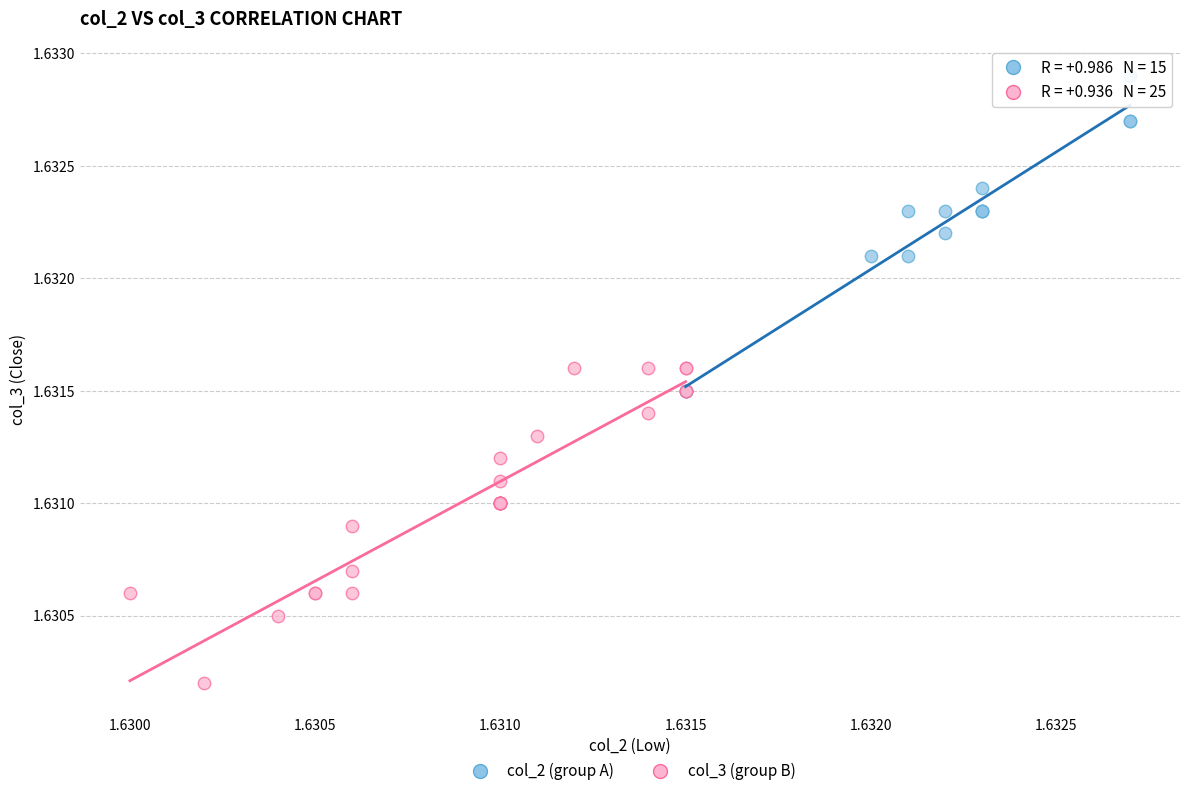

Which series reaches the minimum Y coordinate?

col_3 (group B)